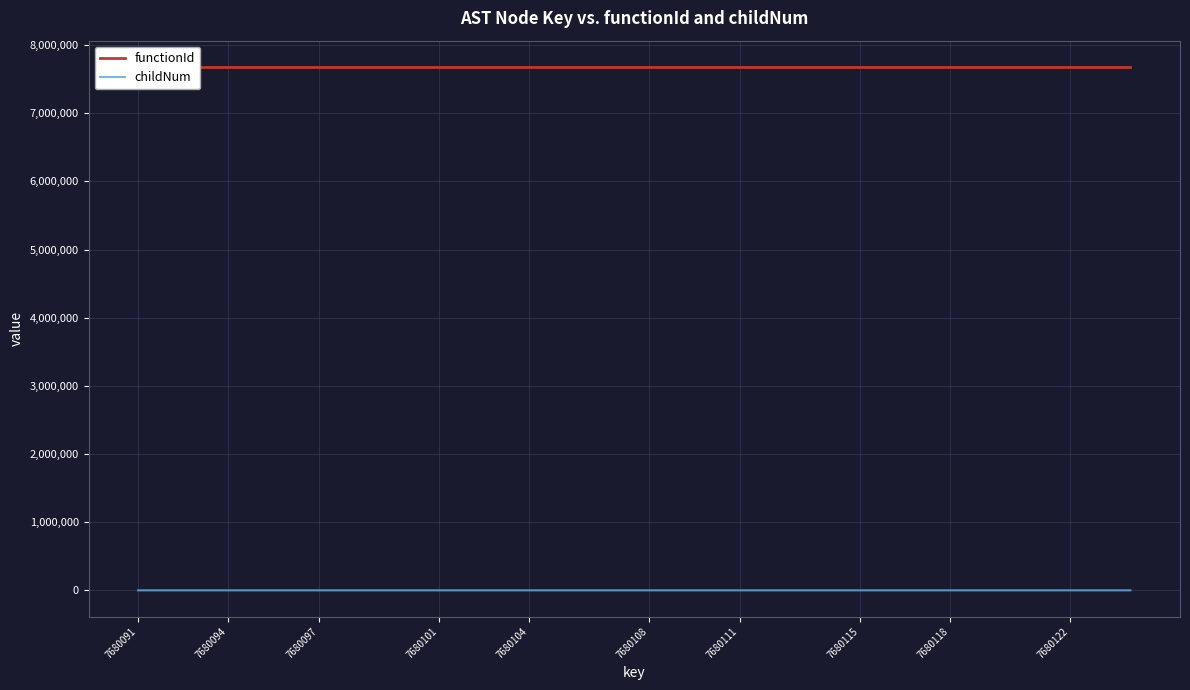

Is it true that childNum equals 0 at 7680094?

True